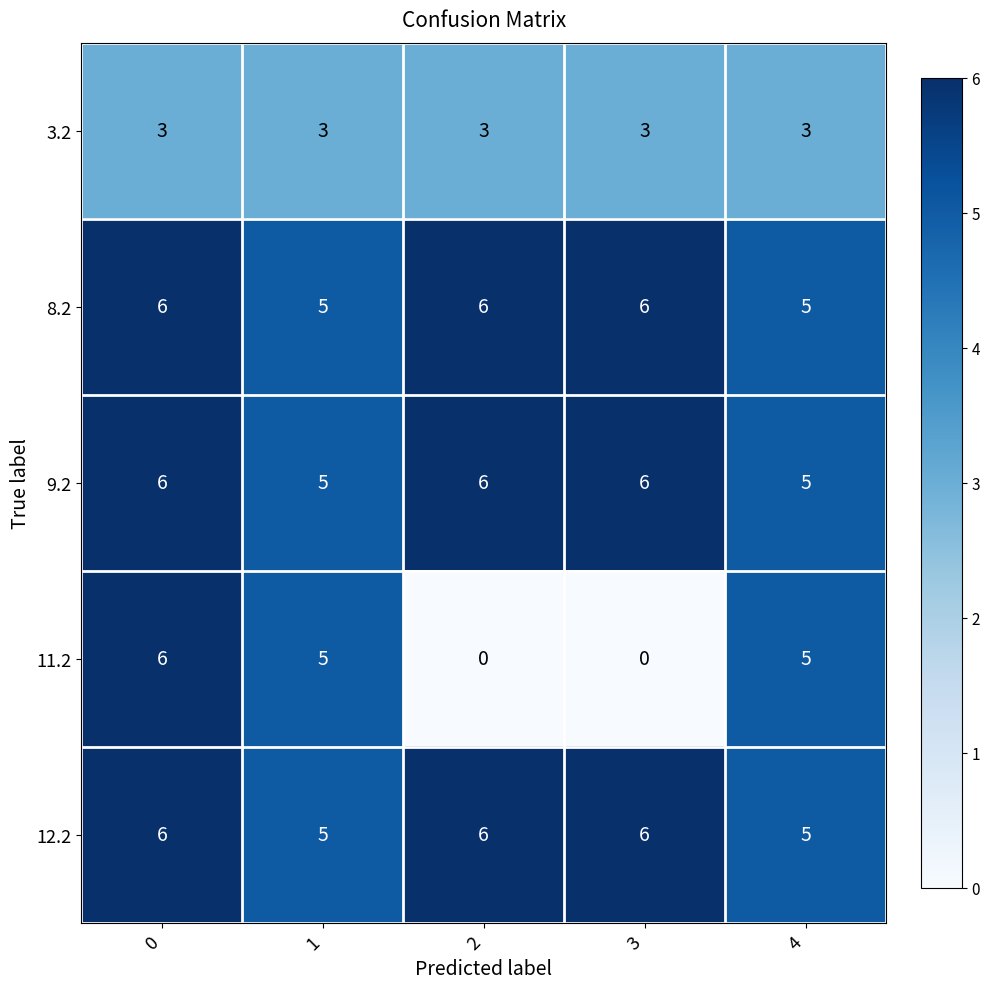

What is the average value of the 11.2 series?

3